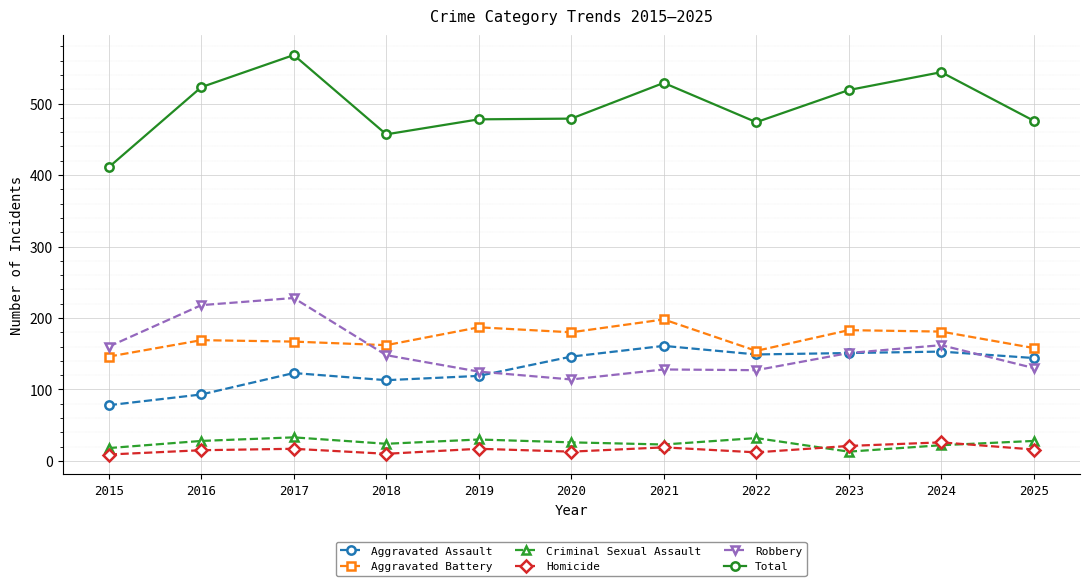

Which series has the largest total across all categories?

Total